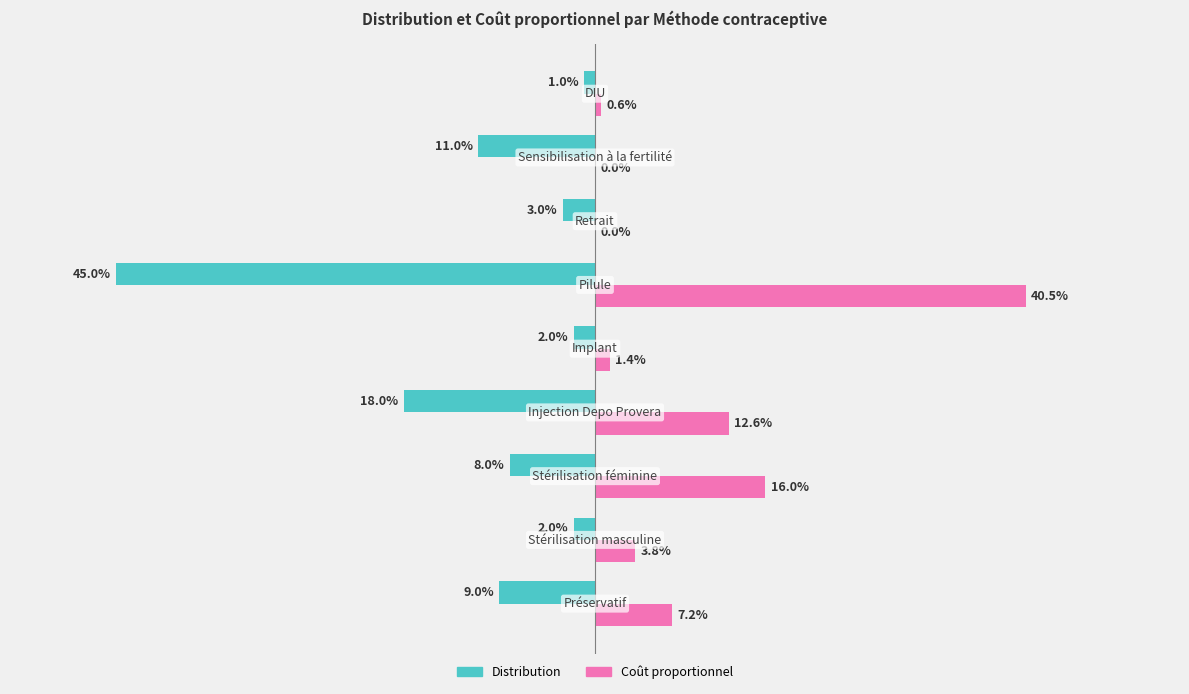

List the series in order of their peak value, lowest first.

Distribution, Coût proportionnel